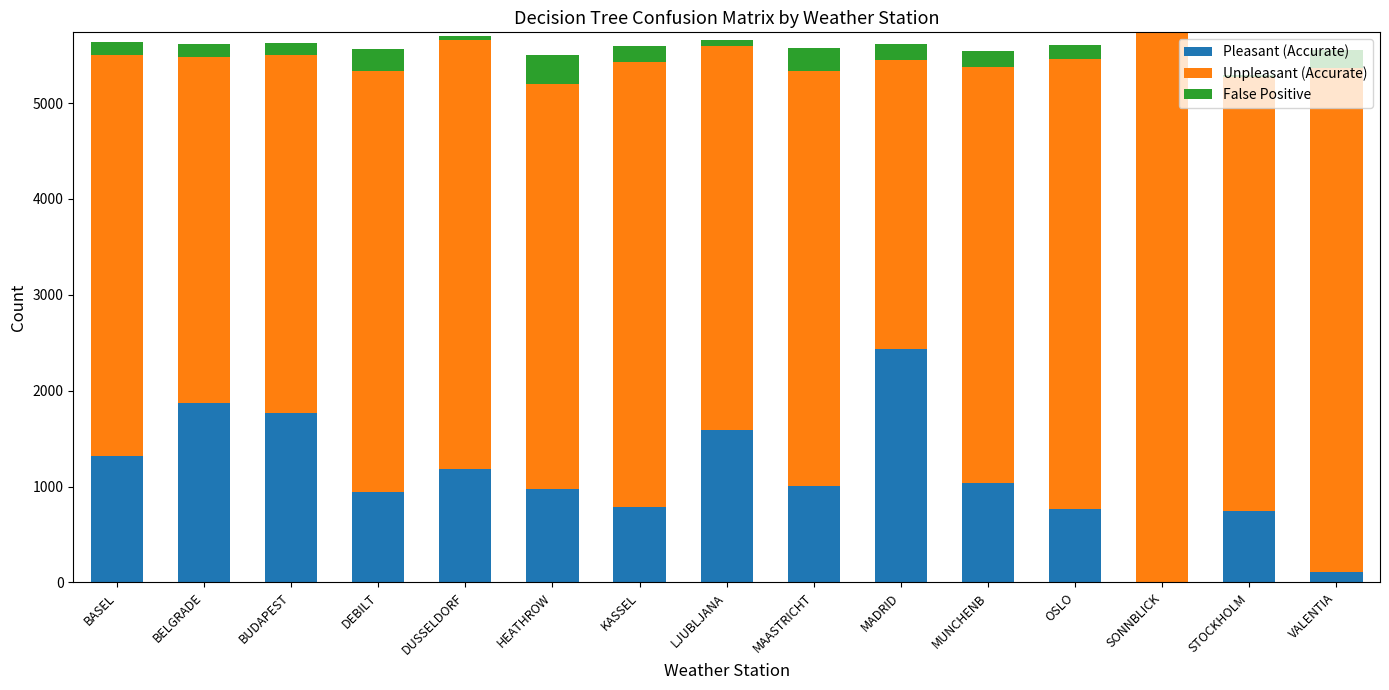

Which category has the highest value in the Pleasant (Accurate) series?

MADRID